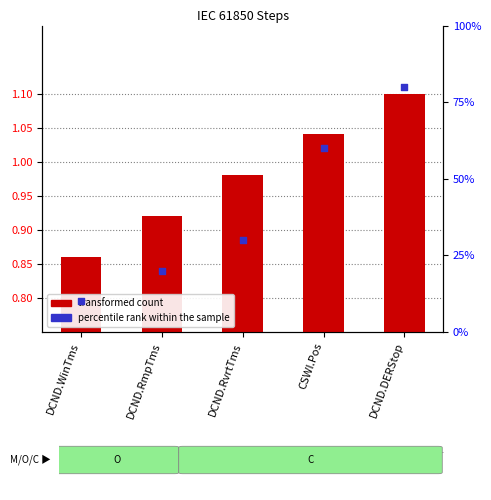

Which series contains the lowest Y value?

transformed count